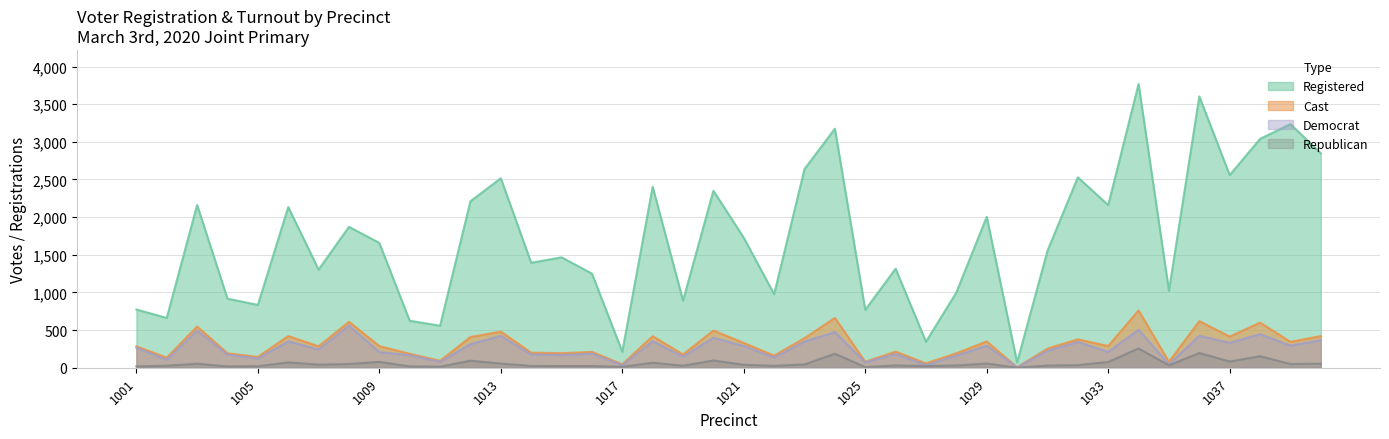

At how many categories does at least one series exceed 357?

37